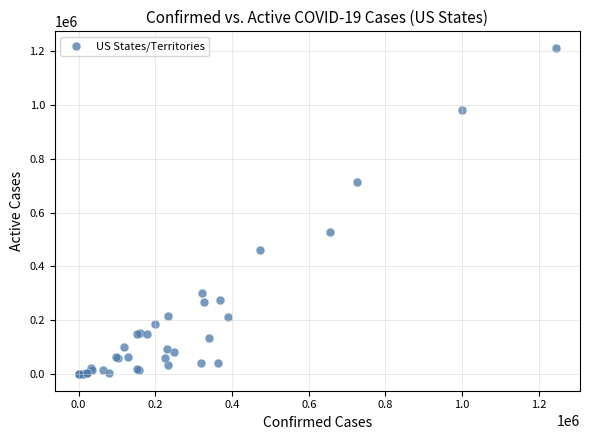

What Y value in the scatter plot is closest to 605545?

527819